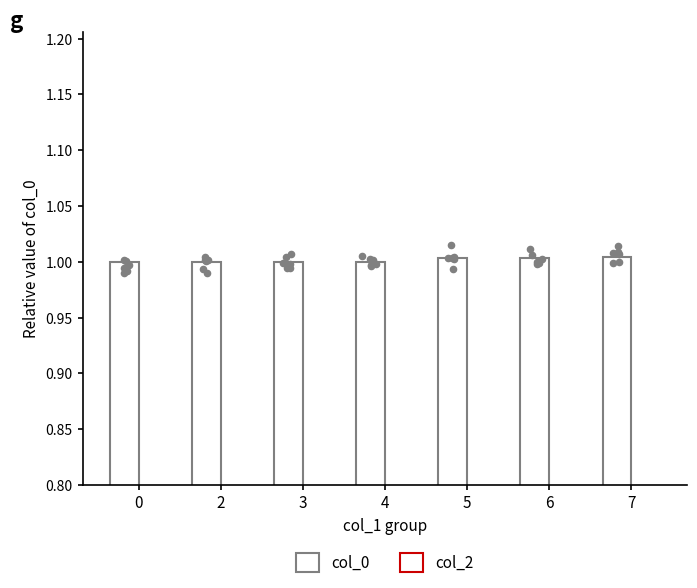

At how many categories does at least one series exceed 0?

7